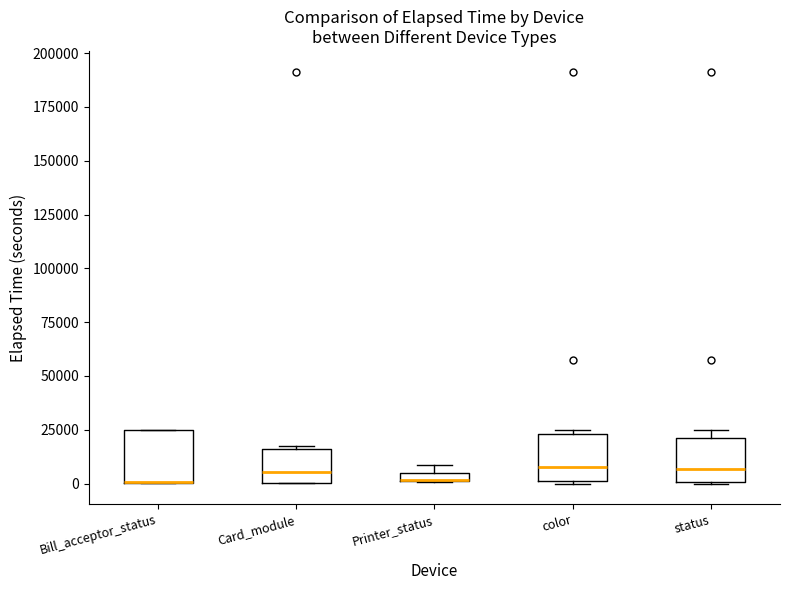

Where does the median line of the box for status sit on the y-axis? The values are not printed on the chart, so give them approximately, as read against the axis.

5000